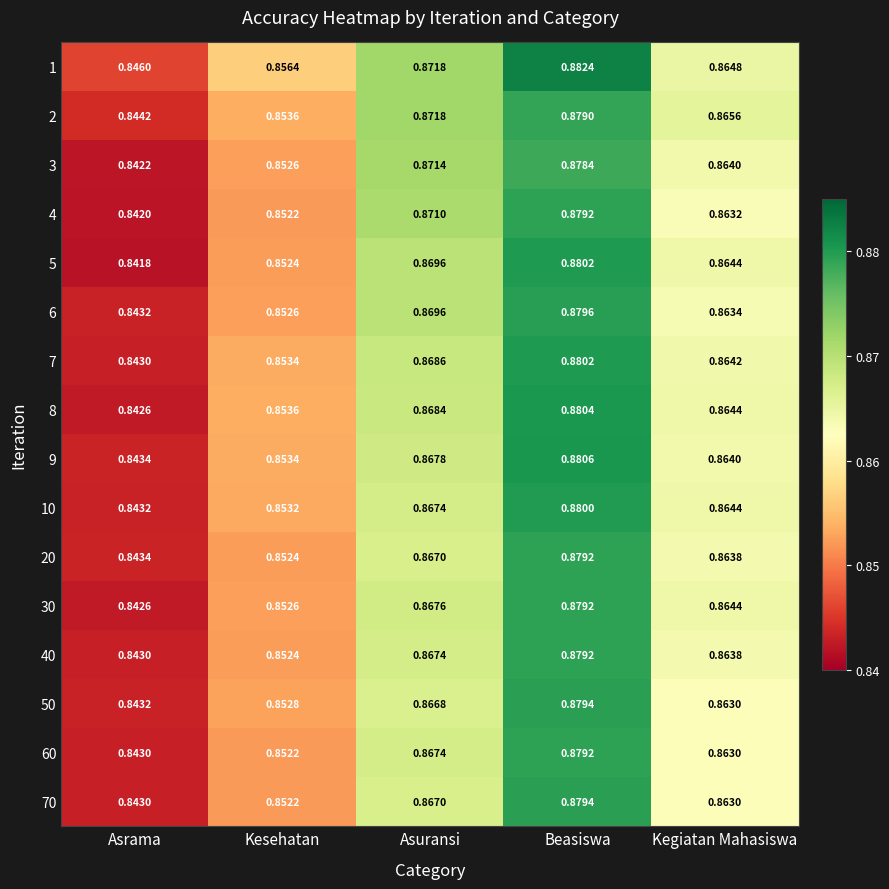

Where is 9 nearest to the value 0?

Asrama